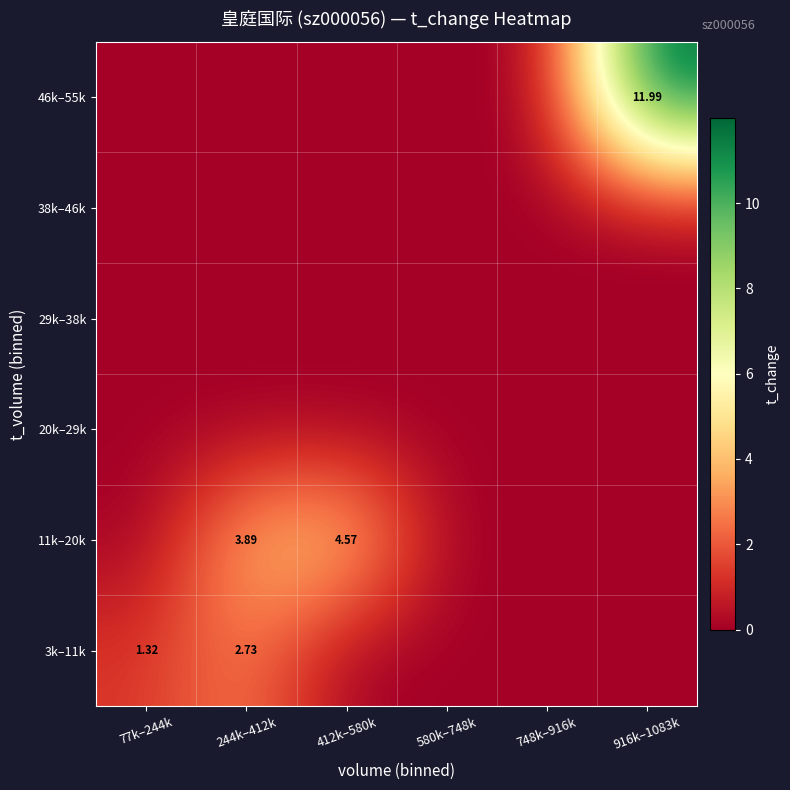

At how many categories does at least one series exceed 2?

3